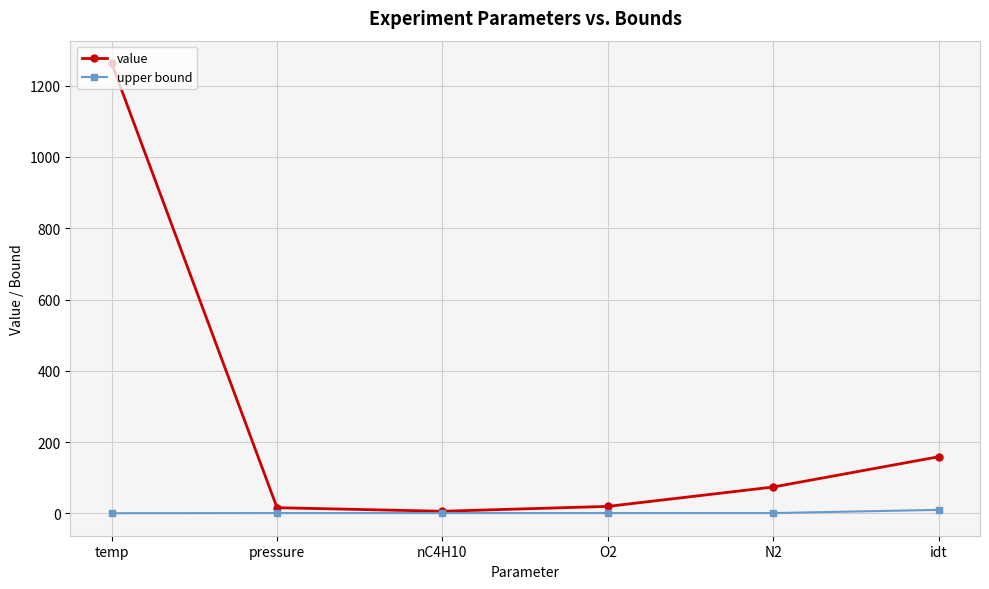

Is it true that value equals 159.0 at idt?

True